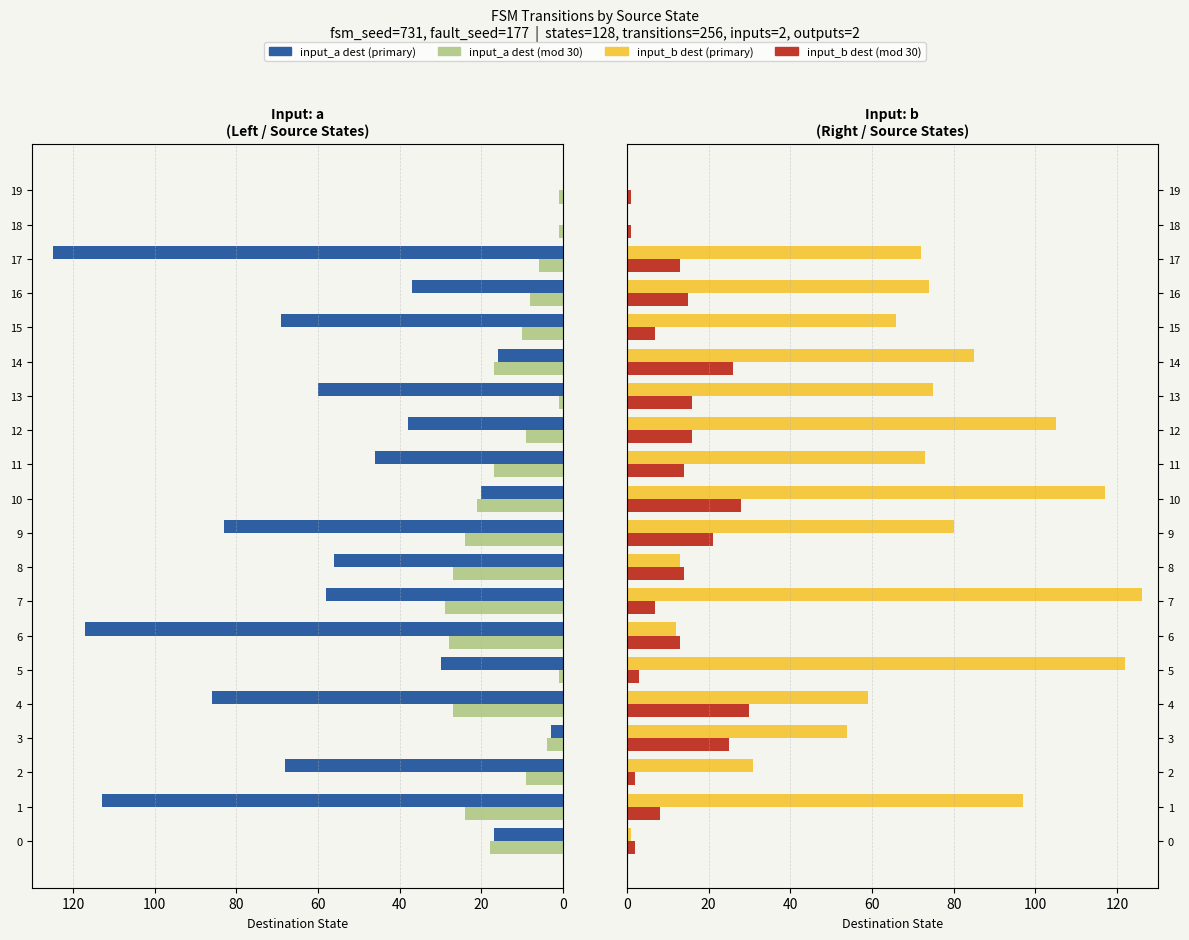

How many distinct data groups are displayed?

4